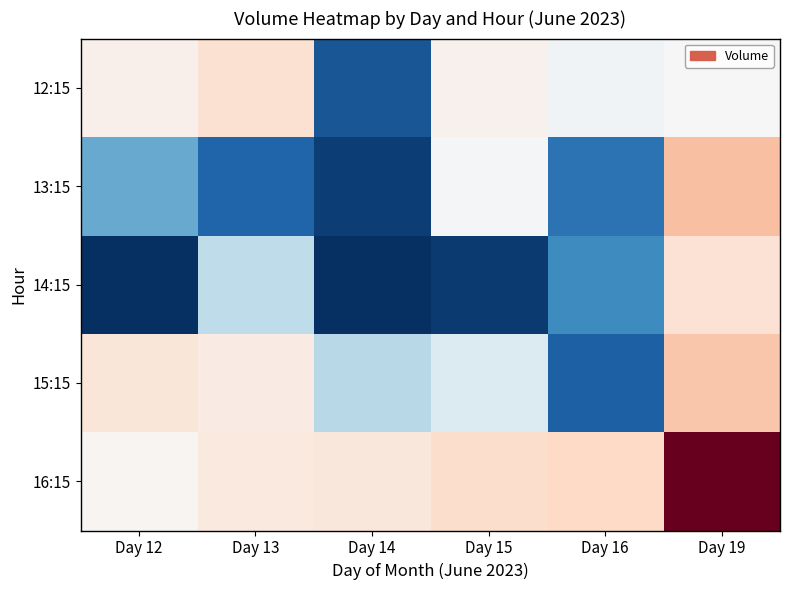

Reading right to left, transcribe all the data shown in this chart.

12:15: Day 19=239061	Day 16=233921	Day 15=295655	Day 14=145538	Day 13=465330	Day 12=309491
13:15: Day 19=674900	Day 16=158730	Day 15=236630	Day 14=137010	Day 13=151936	Day 12=184024
14:15: Day 19=454165	Day 16=170101	Day 15=134748	Day 14=130403	Day 13=210173	Day 12=130789
15:15: Day 19=640883	Day 16=150138	Day 15=223461	Day 14=208061	Day 13=354874	Day 12=411228
16:15: Day 19=1705731	Day 16=533324	Day 15=499312	Day 14=404639	Day 13=380767	Day 12=267278